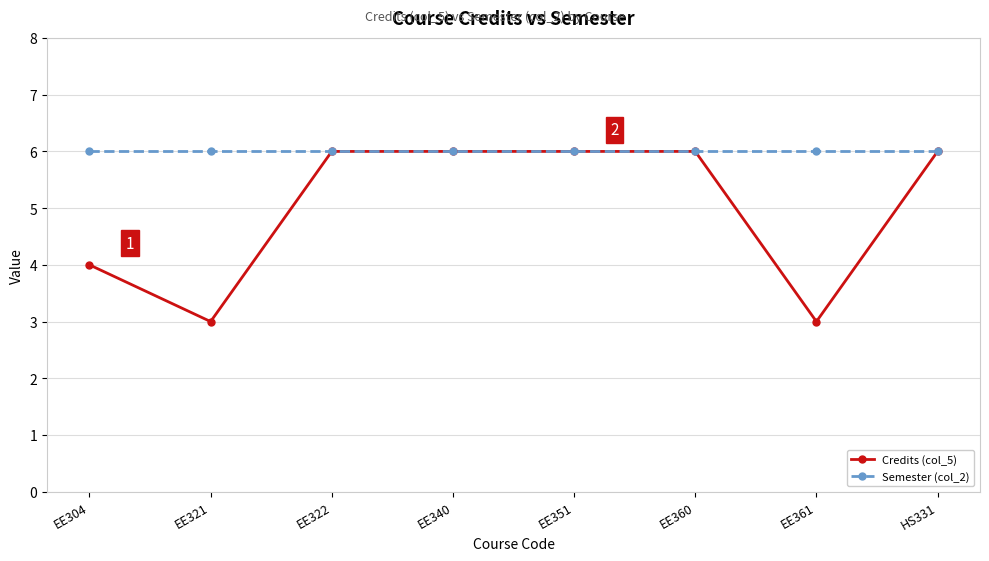

What is the label of the 6th point from the left?

EE360